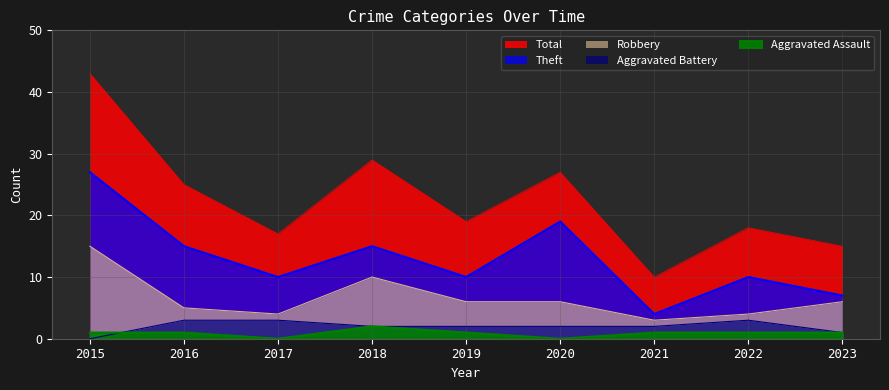

Does the chart have visible grid lines?

Yes